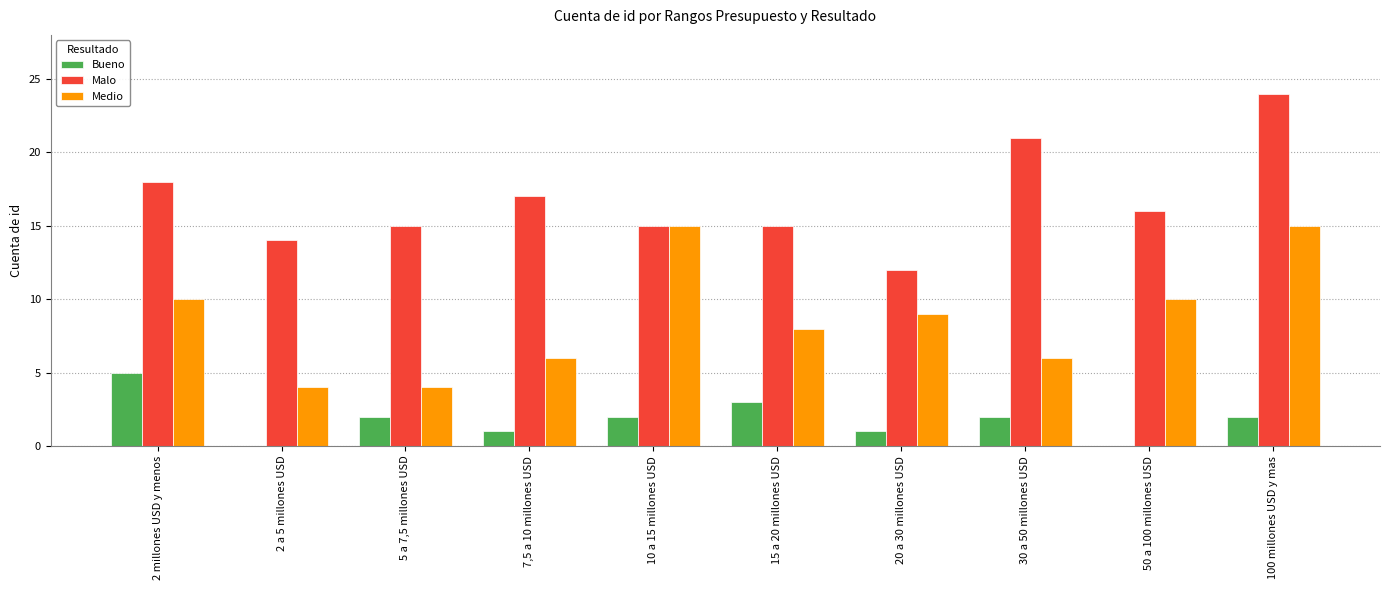

Is the value of Bueno at 30 a 50 millones USD greater than the value of Medio at 10 a 15 millones USD?

No